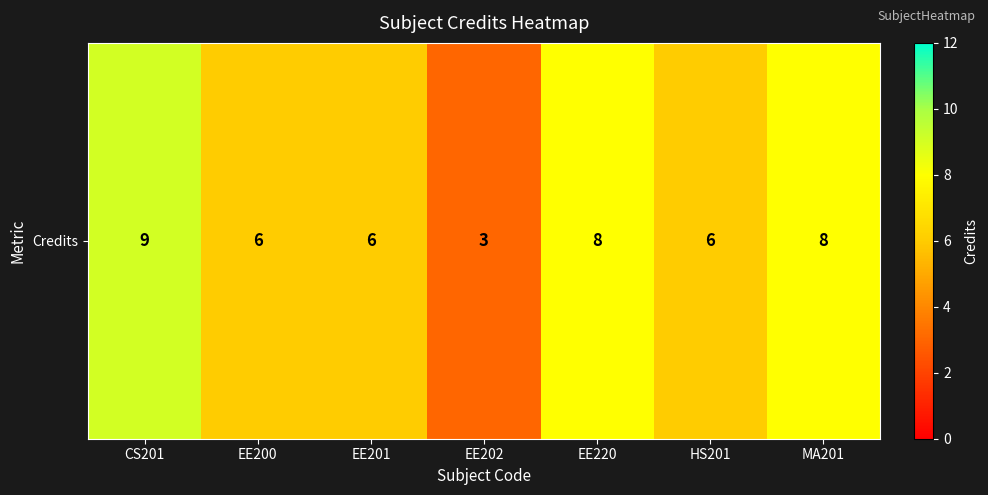

How many series are shown in this chart?

1